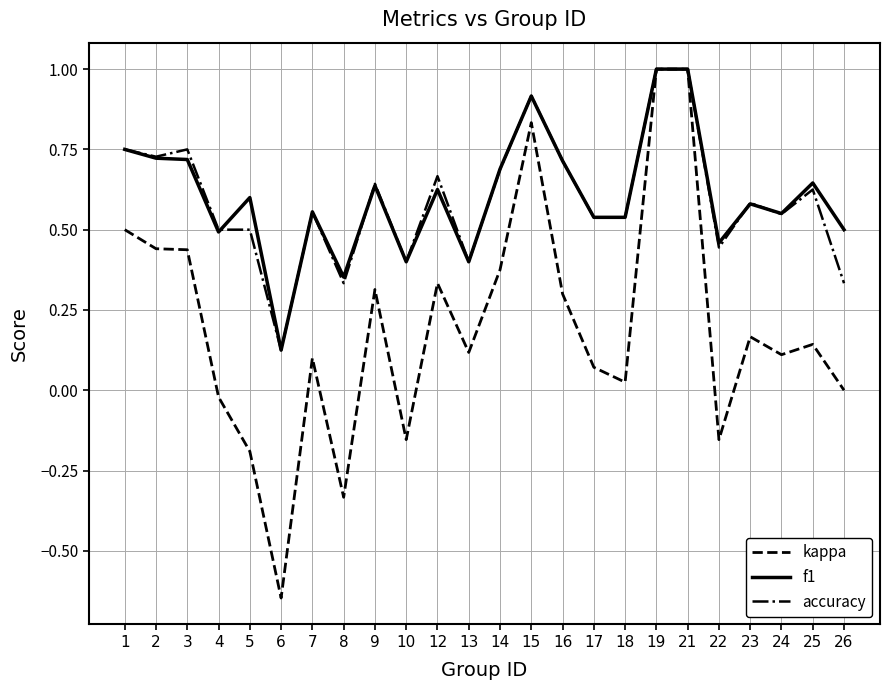

True or false: accuracy has a value of 0.6 at 25.

True